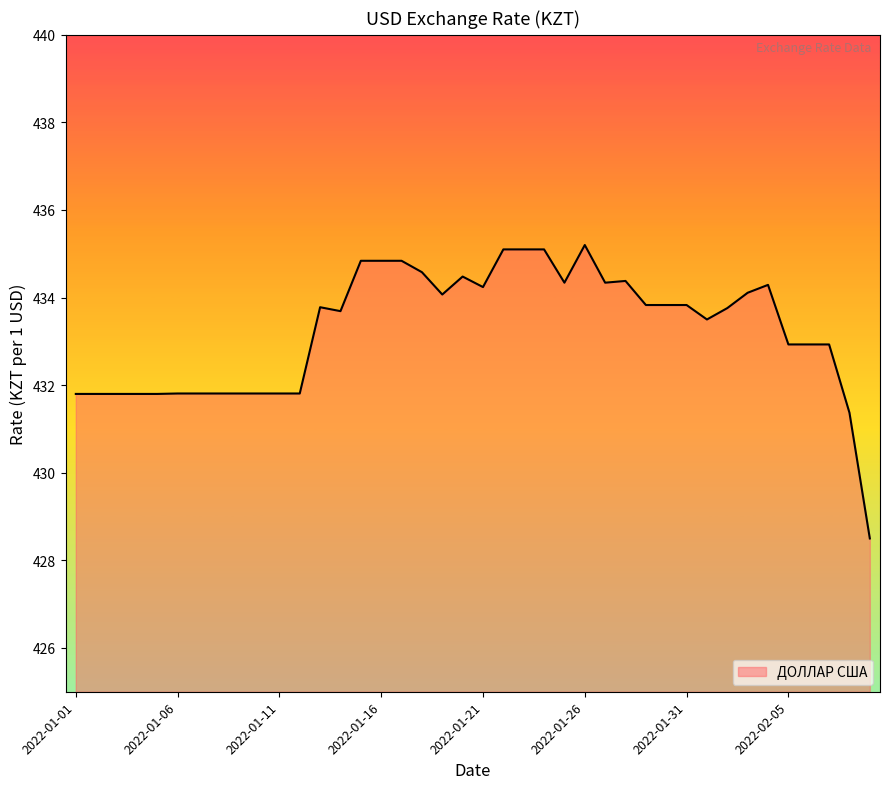

What is the greatest value displayed?

435.2